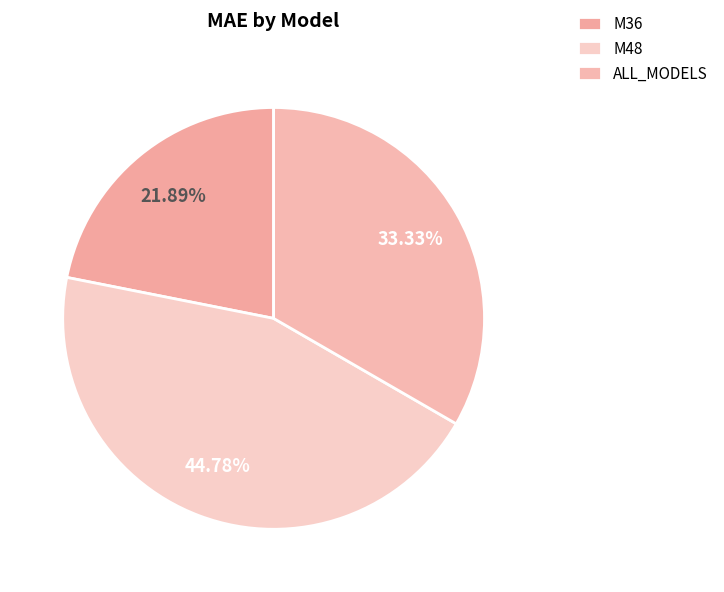

Rank the categories by value from highest to lowest.

M48, ALL_MODELS, M36